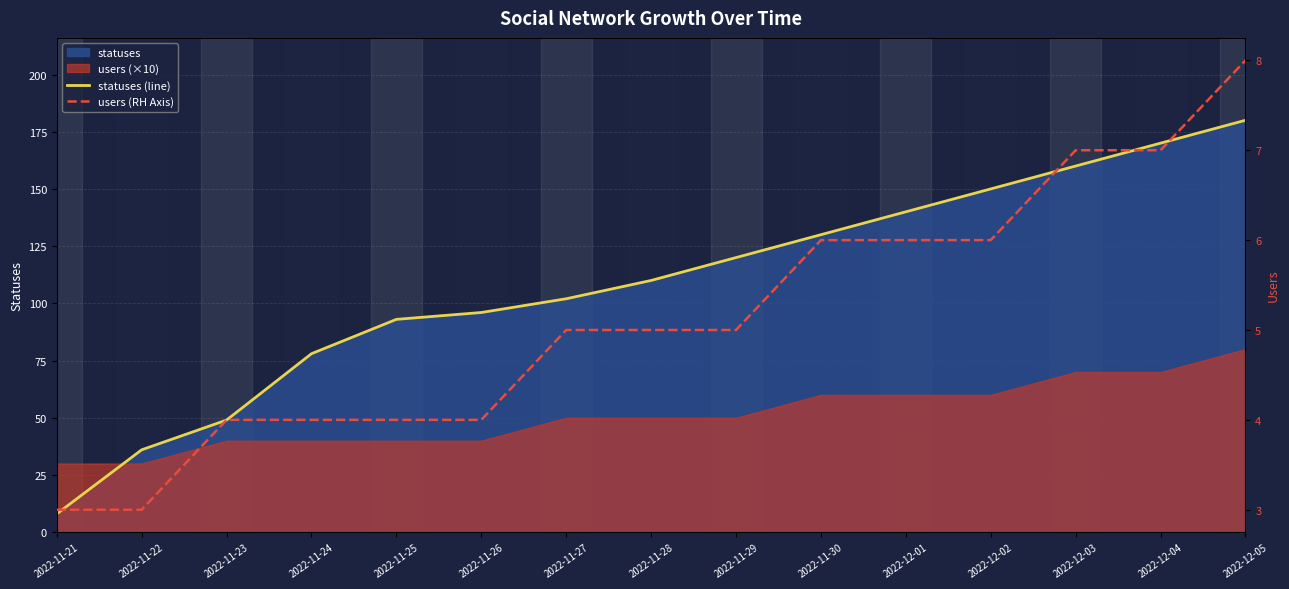

At which label does statuses (line) first exceed 110?

2022-11-29